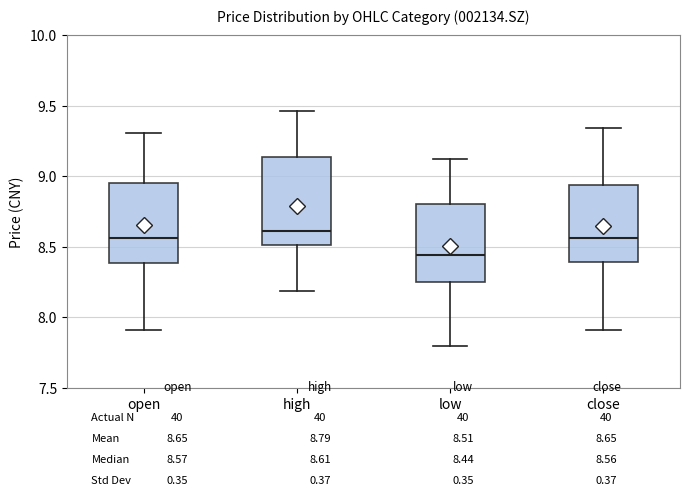

Reading left to right, transcribe this box plot: for each box, give where its median line is, the range the box spans, and where its two whiskers end, as read against the y-axis. The values are not printed on the chart, so give them approximately, as read against the axis.

open: median 8.55, box 8.40 to 8.95, whiskers 7.90 to 9.30
high: median 8.60, box 8.50 to 9.15, whiskers 8.20 to 9.45
low: median 8.45, box 8.25 to 8.80, whiskers 7.80 to 9.10
close: median 8.55, box 8.40 to 8.95, whiskers 7.90 to 9.35